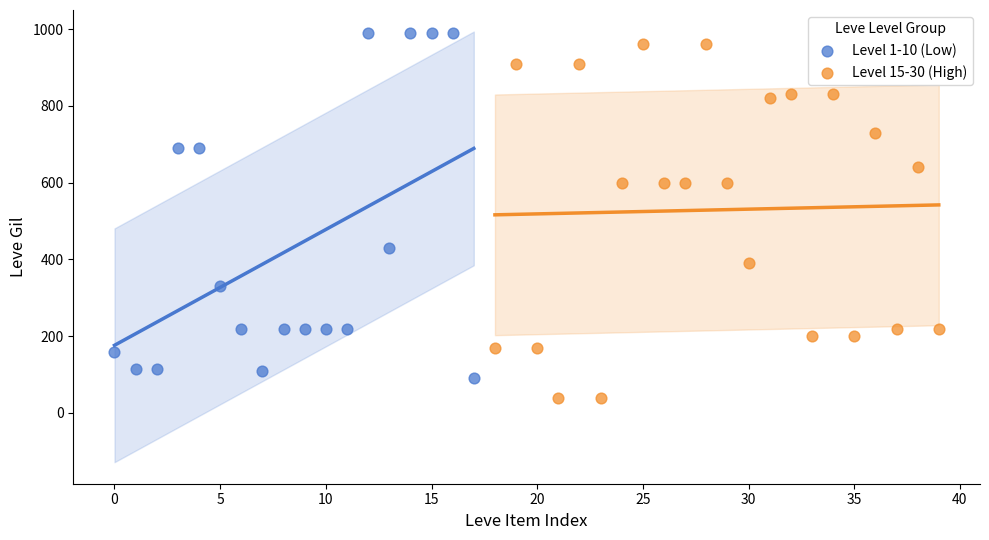

Which series reaches the maximum Y coordinate?

Level 1-10 (Low)